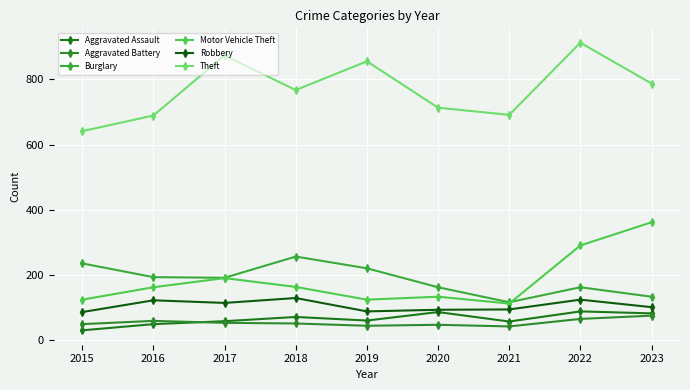

How many data points in Aggravated Battery are less than 52?

4